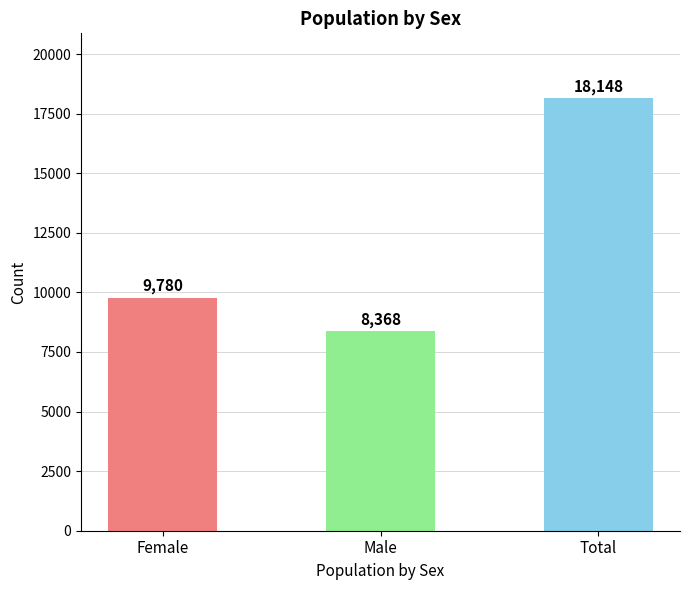

What is the average value?

12099